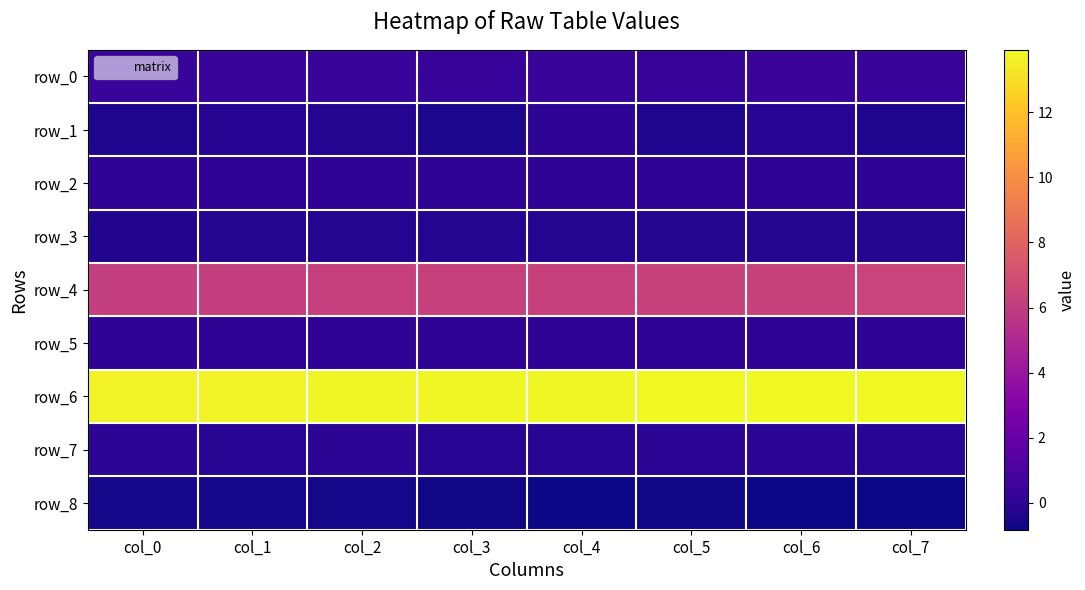

Reading left to right, what are all the values shown in this chart?

row_0: col_0=0.3	col_1=0.4	col_2=0.4	col_3=0.3	col_4=0.3	col_5=0.3	col_6=0.4	col_7=0.4
row_1: col_0=-0.5	col_1=-0.2	col_2=-0.3	col_3=-0.5	col_4=0.0	col_5=-0.5	col_6=-0.1	col_7=-0.4
row_2: col_0=0.0	col_1=0.0	col_2=0.0	col_3=0.1	col_4=0.0	col_5=0.0	col_6=0.0	col_7=0.1
row_3: col_0=-0.3	col_1=-0.3	col_2=-0.3	col_3=-0.3	col_4=-0.3	col_5=-0.3	col_6=-0.3	col_7=-0.3
row_4: col_0=6.2	col_1=6.2	col_2=6.2	col_3=6.3	col_4=6.3	col_5=6.3	col_6=6.4	col_7=6.4
row_5: col_0=0.1	col_1=0.1	col_2=0.1	col_3=0.1	col_4=0.1	col_5=0.1	col_6=0.1	col_7=0.1
row_6: col_0=13.7	col_1=13.7	col_2=13.8	col_3=13.8	col_4=13.8	col_5=13.9	col_6=13.9	col_7=13.9
row_7: col_0=-0.1	col_1=-0.1	col_2=-0.1	col_3=-0.1	col_4=-0.1	col_5=-0.1	col_6=-0.1	col_7=-0.1
row_8: col_0=-0.6	col_1=-0.6	col_2=-0.7	col_3=-0.7	col_4=-0.8	col_5=-0.8	col_6=-0.8	col_7=-0.8